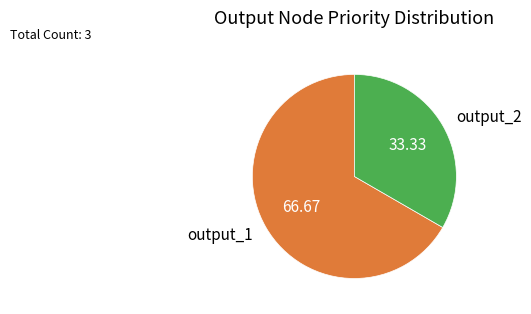

What is the smallest slice in the pie chart?

output_2